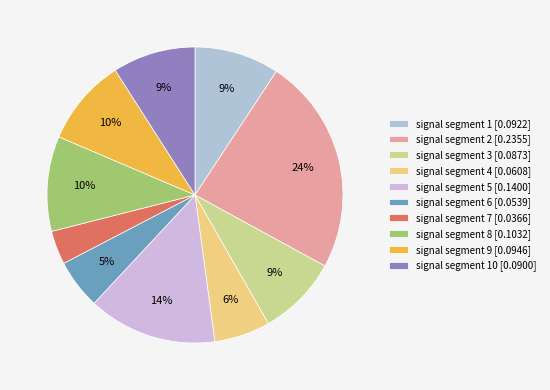

To the nearest percent, what is the average slice percentage?

10%